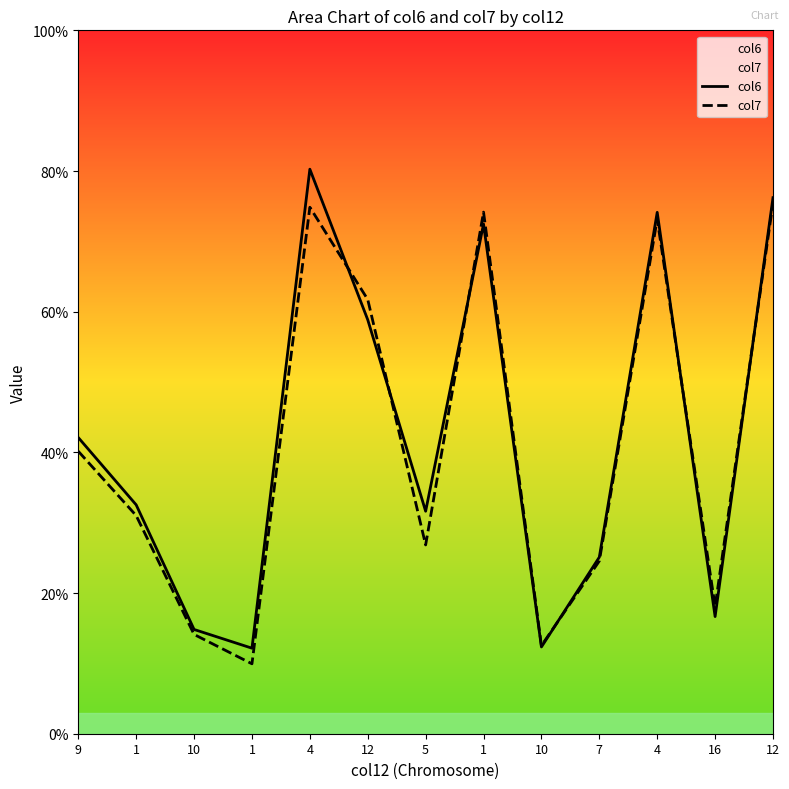

What are all the series names shown in the legend?

col6, col7